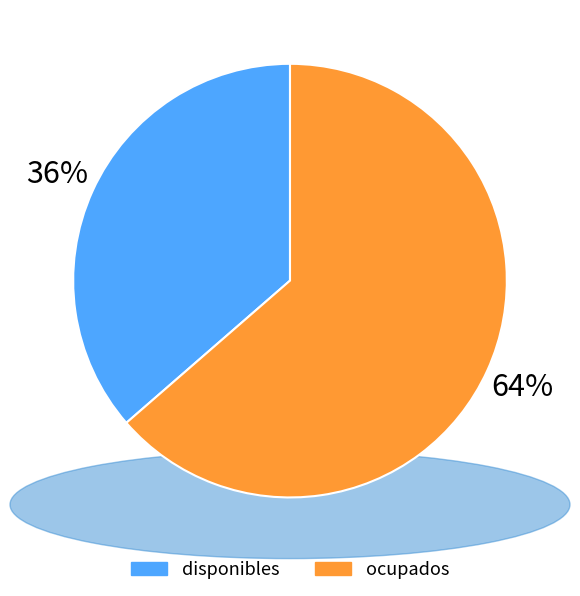

Which slice is the smallest?

disponibles